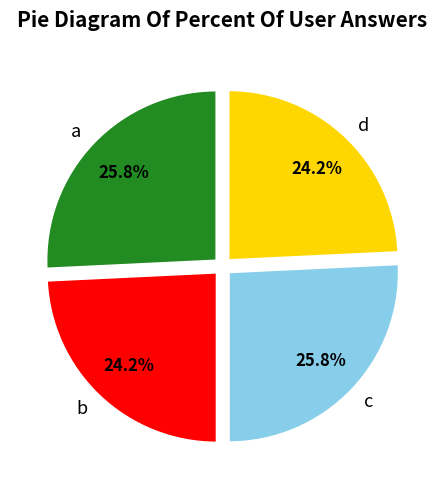

Does a account for over 50% of the chart?

No